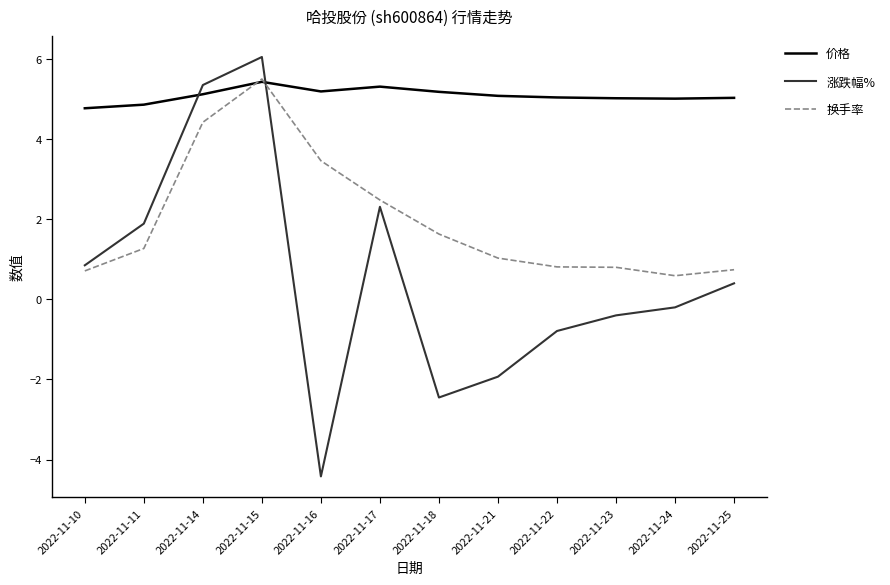

At 2022-11-17, list the series in order from largest to smallest.

价格, 换手率, 涨跌幅%